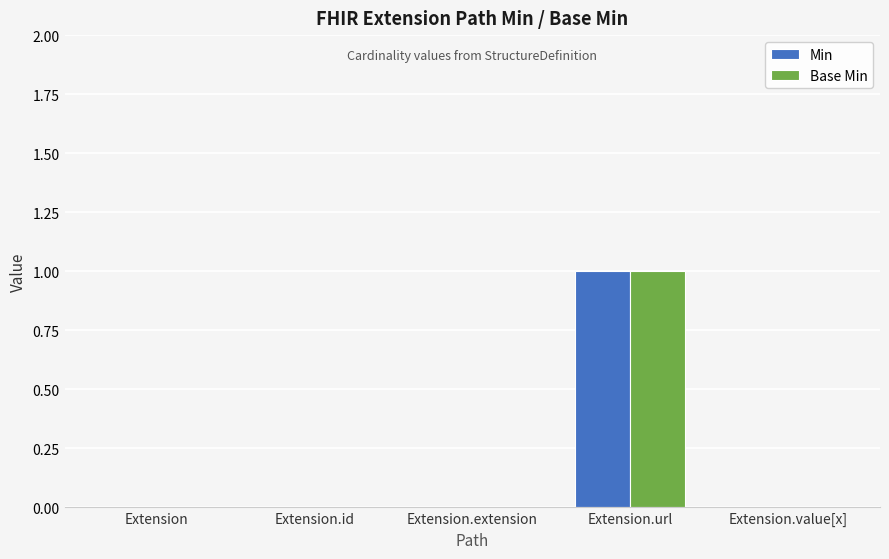

Reading right to left, list all the values displayed in this chart.

Min: 0	1	0	0	0
Base Min: 0	1	0	0	0